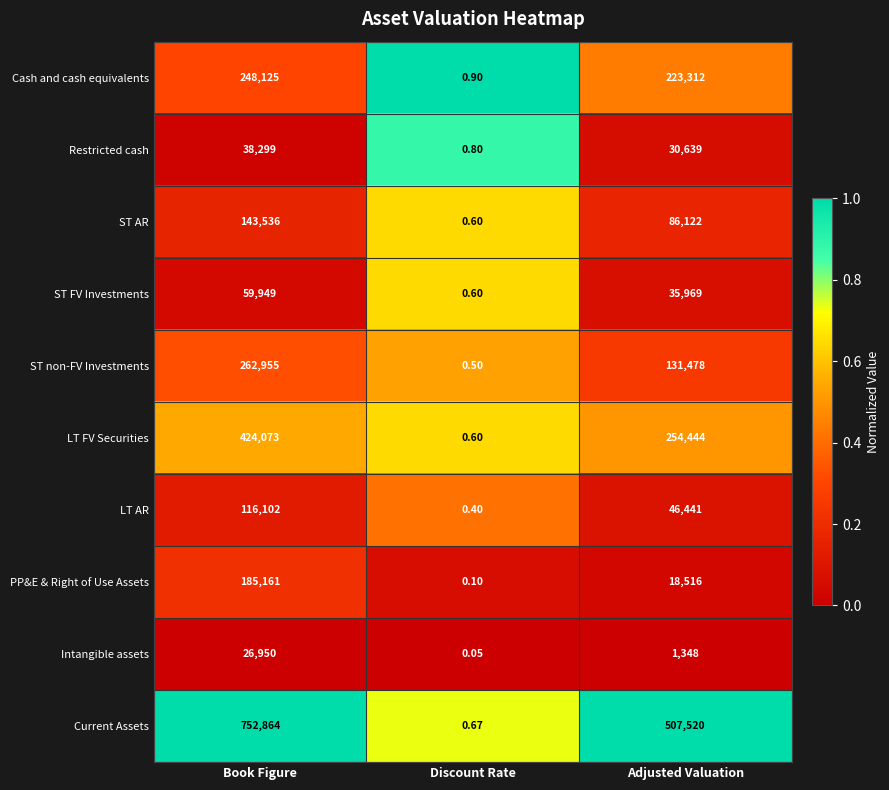

At how many categories does at least one series exceed 0?

3